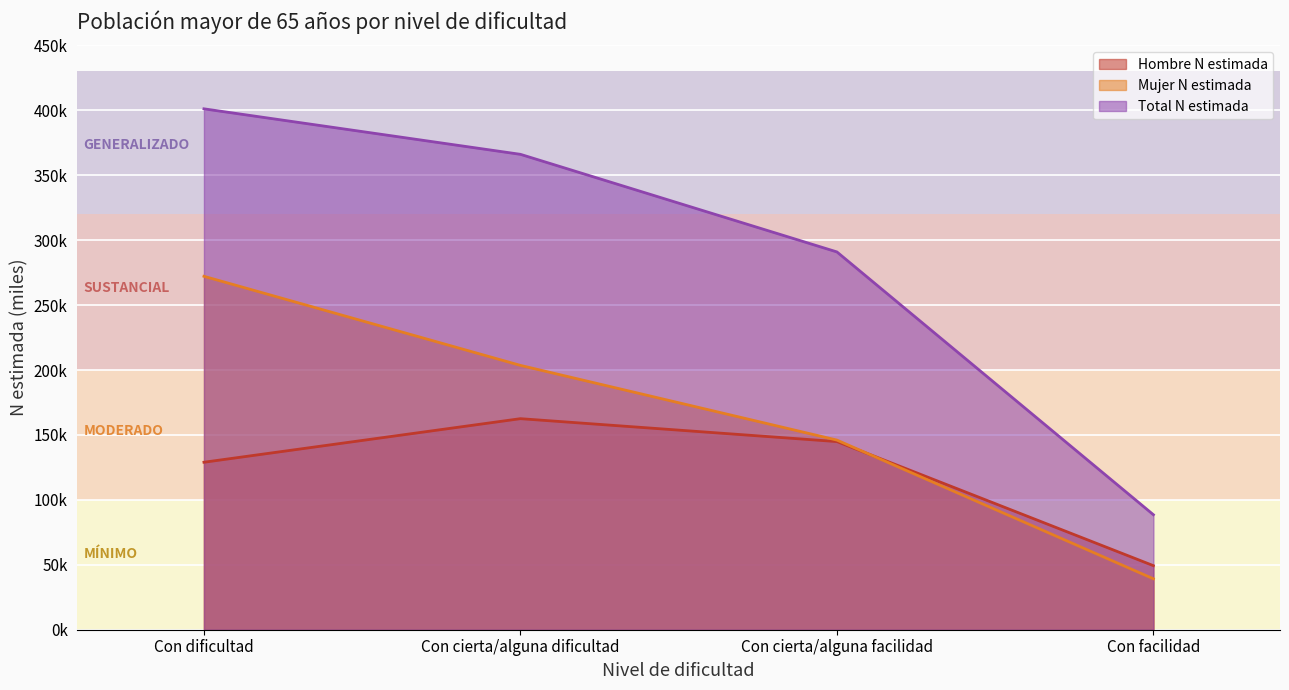

Which series has the widest spread of values?

Total N estimada